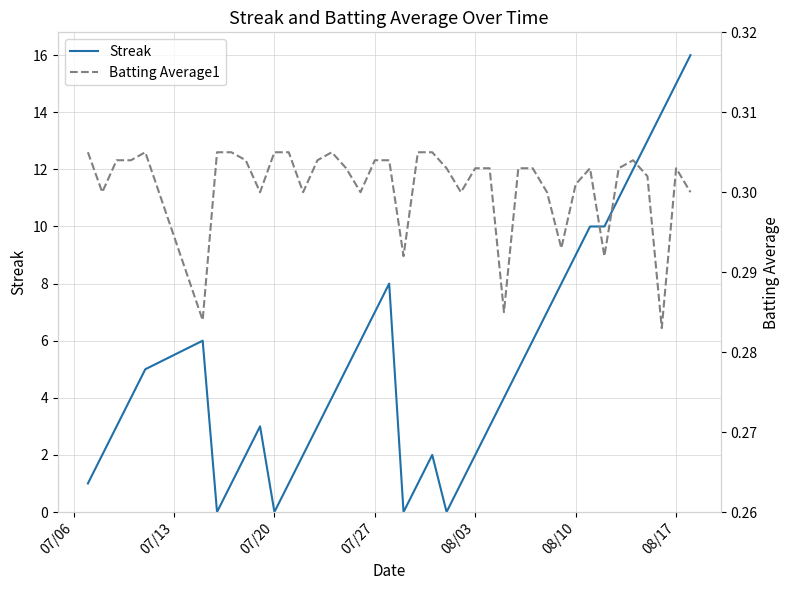

What is the highest value of the Streak series?

16